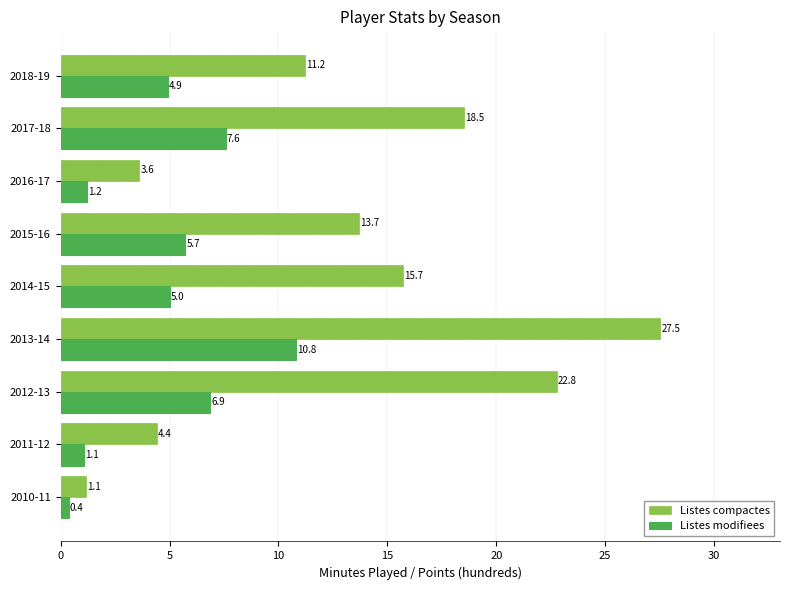

At which category is the sum across all series the highest?

2013-14